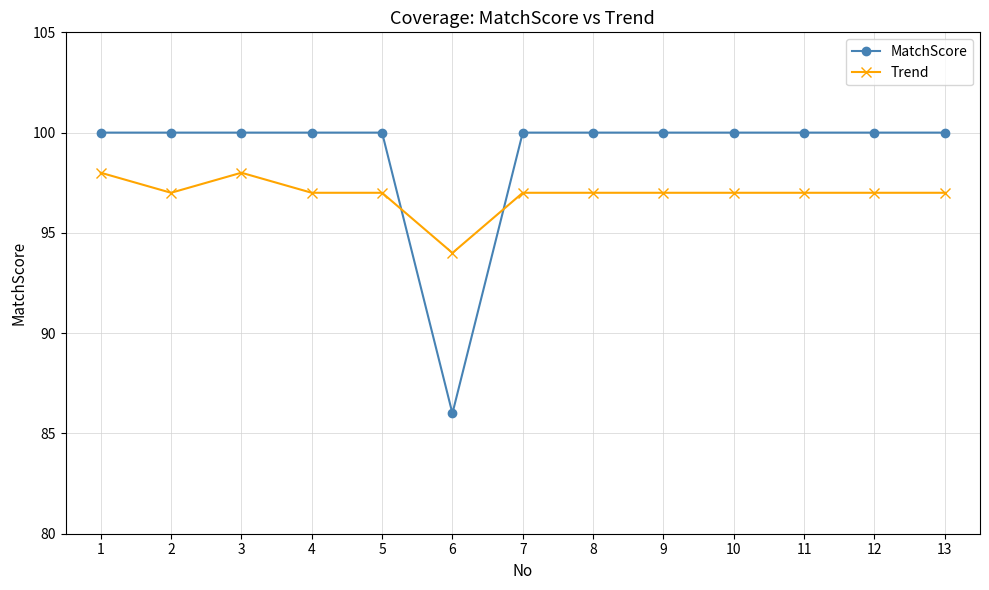

Reading right to left, extract all data points from this chart.

MatchScore: 13=100	12=100	11=100	10=100	9=100	8=100	7=100	6=86	5=100	4=100	3=100	2=100	1=100
Trend: 13=97	12=97	11=97	10=97	9=97	8=97	7=97	6=94	5=97	4=97	3=98	2=97	1=98